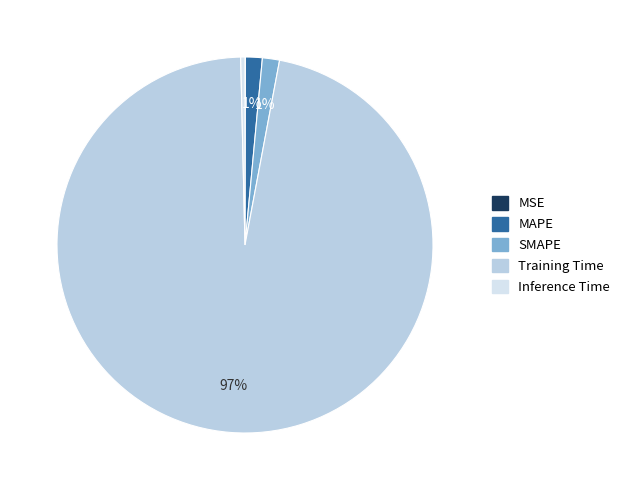

Does MSE account for over 50% of the chart?

No